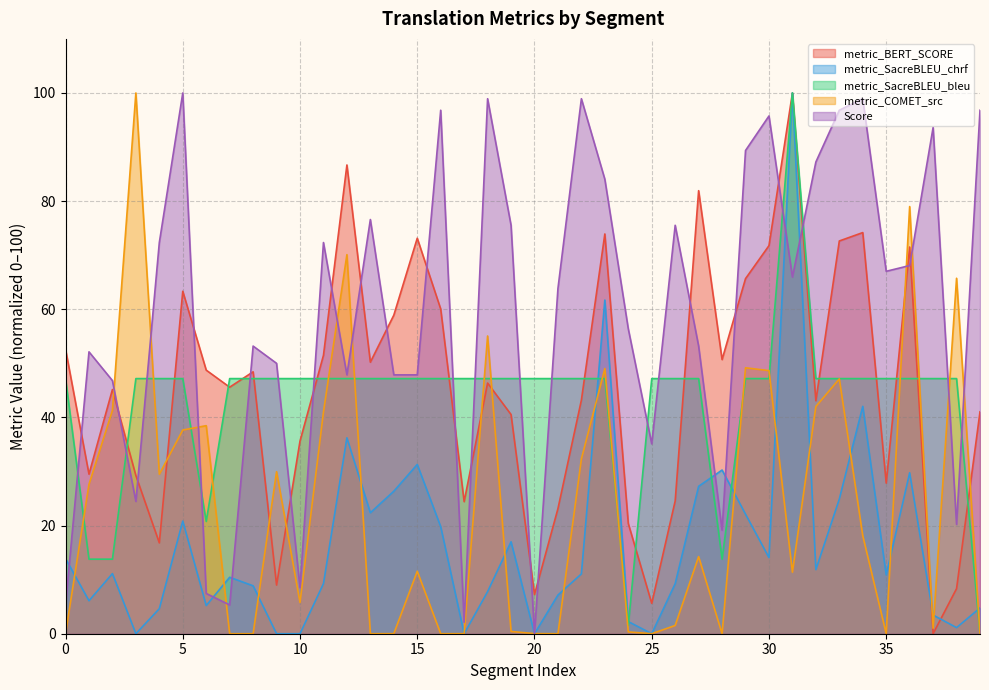

What is the spread (max minus min) of values at 38?

64.6